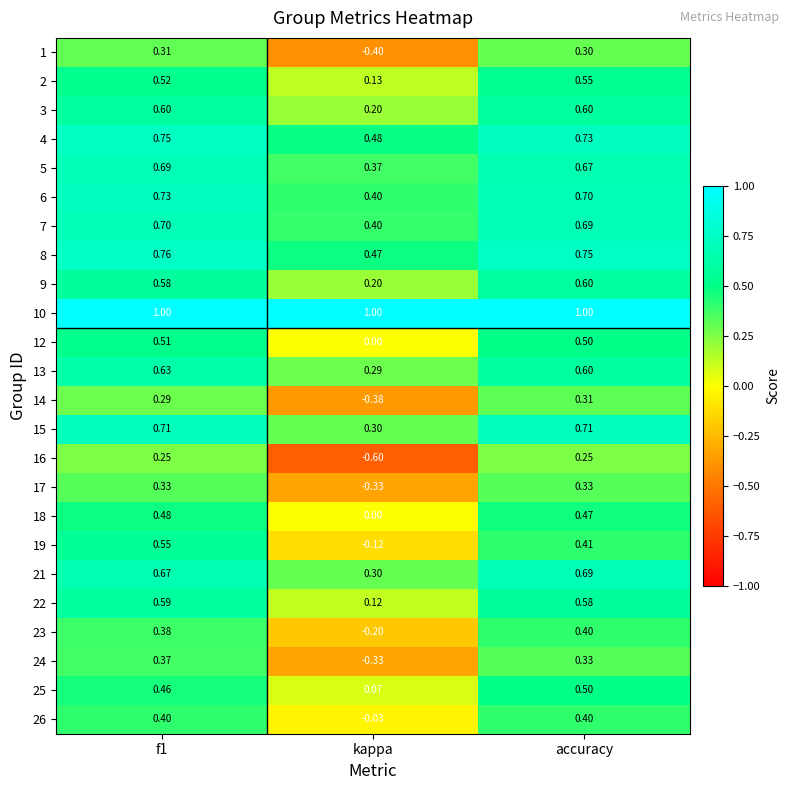

Which category has the lowest value in the 5 series?

kappa